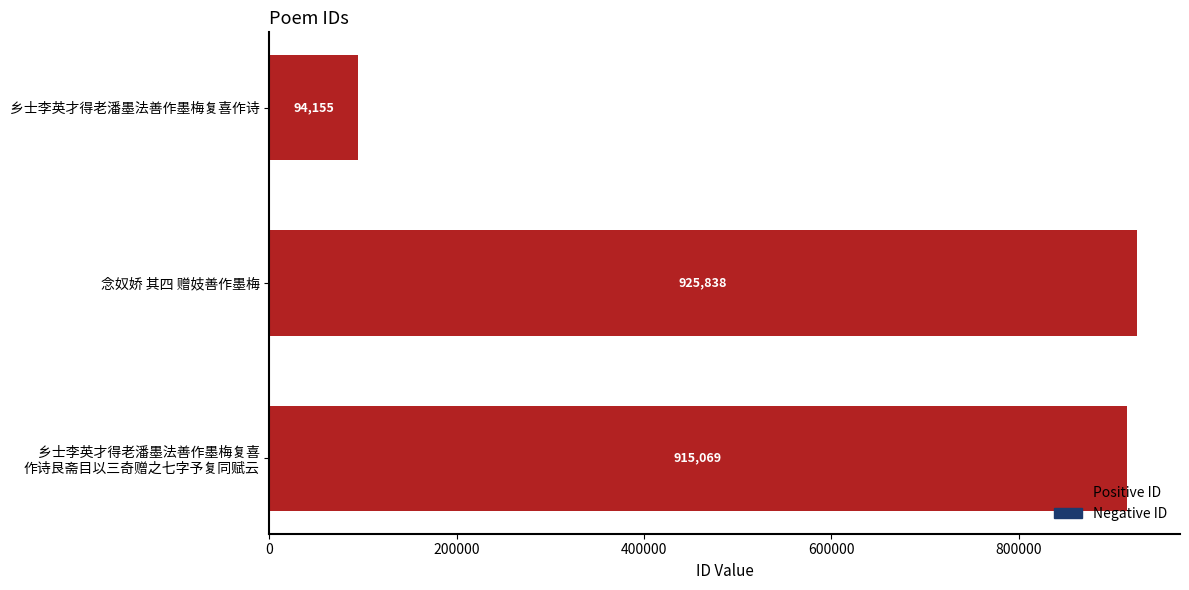

Reading bottom to top, list all the values displayed in this chart.

915069	925838	94155